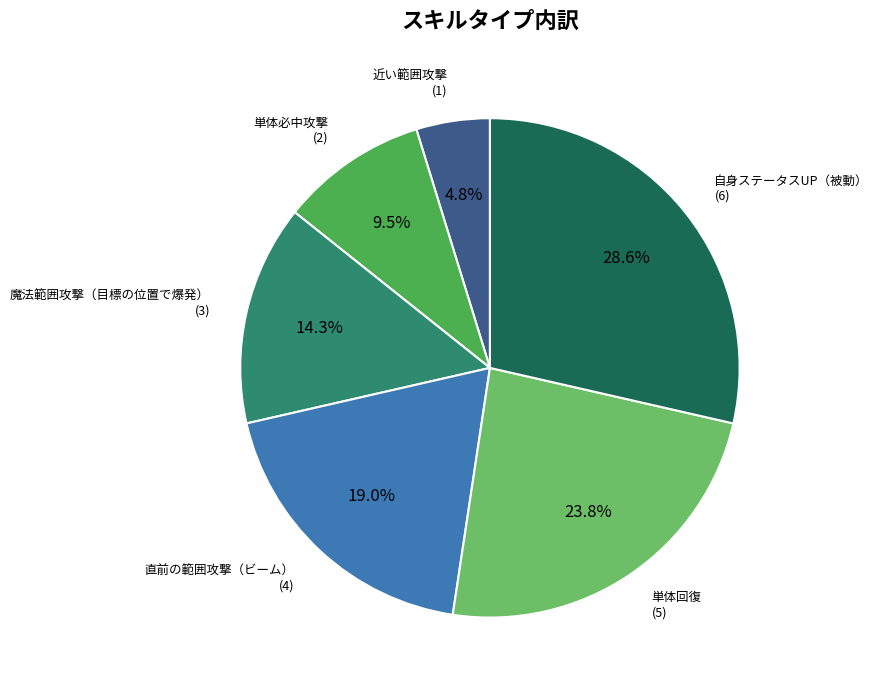

What percentage is the 直前の範囲攻撃（ビーム） slice, to the nearest percent?

19%